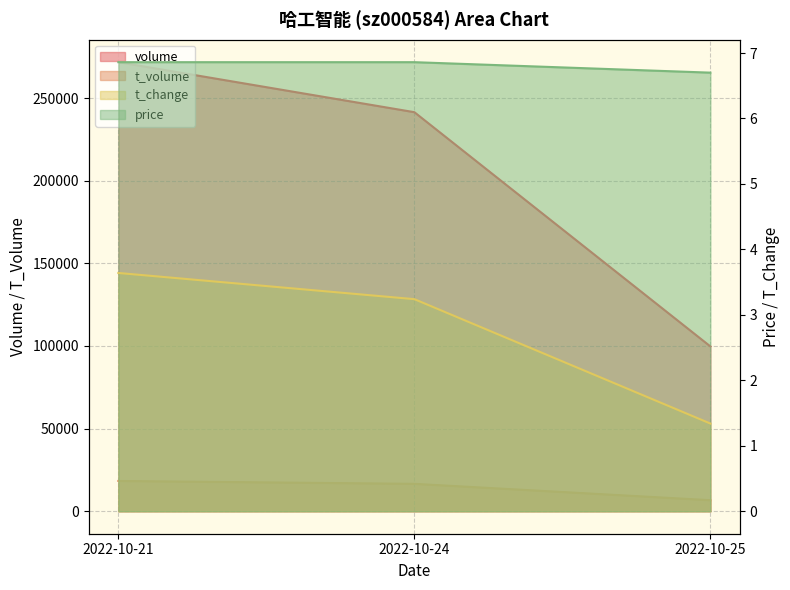

Which category has the highest value across all series?

2022-10-21